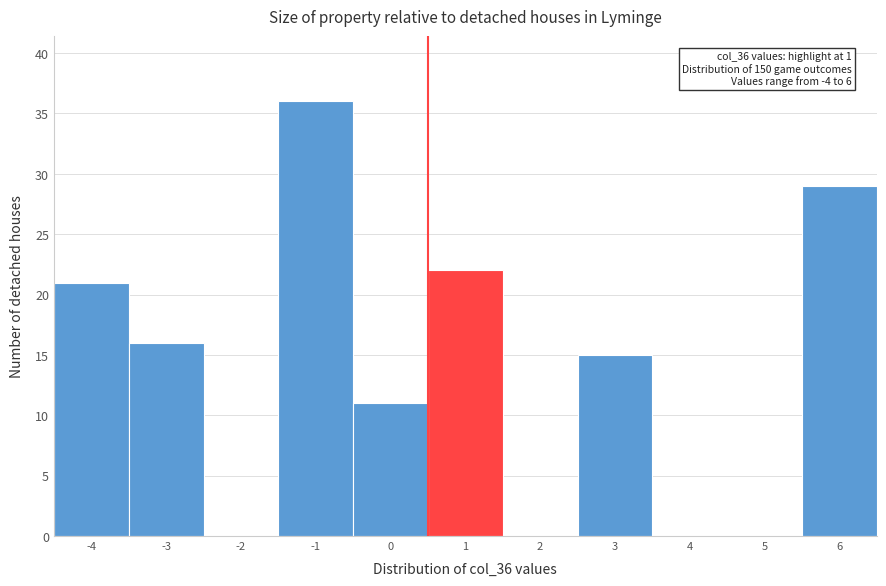

Reading left to right, extract all data points from this chart.

-4=21	-3=16	-2=0	-1=36	0=11	1=22	2=0	3=15	4=0	5=0	6=29